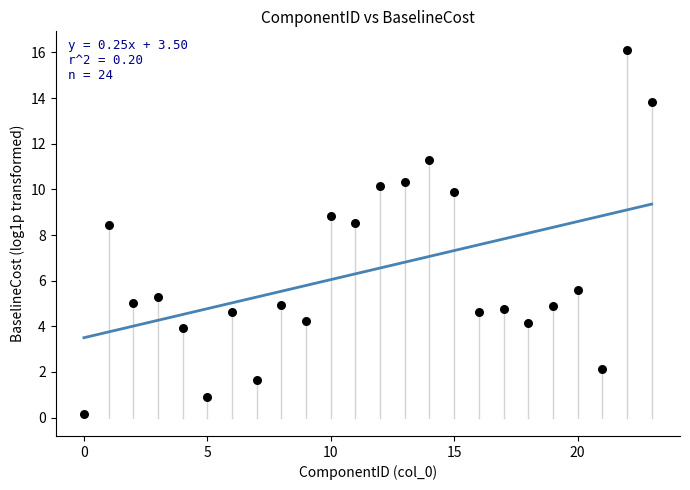

What is the range of Y values (max minus min)?

16.0